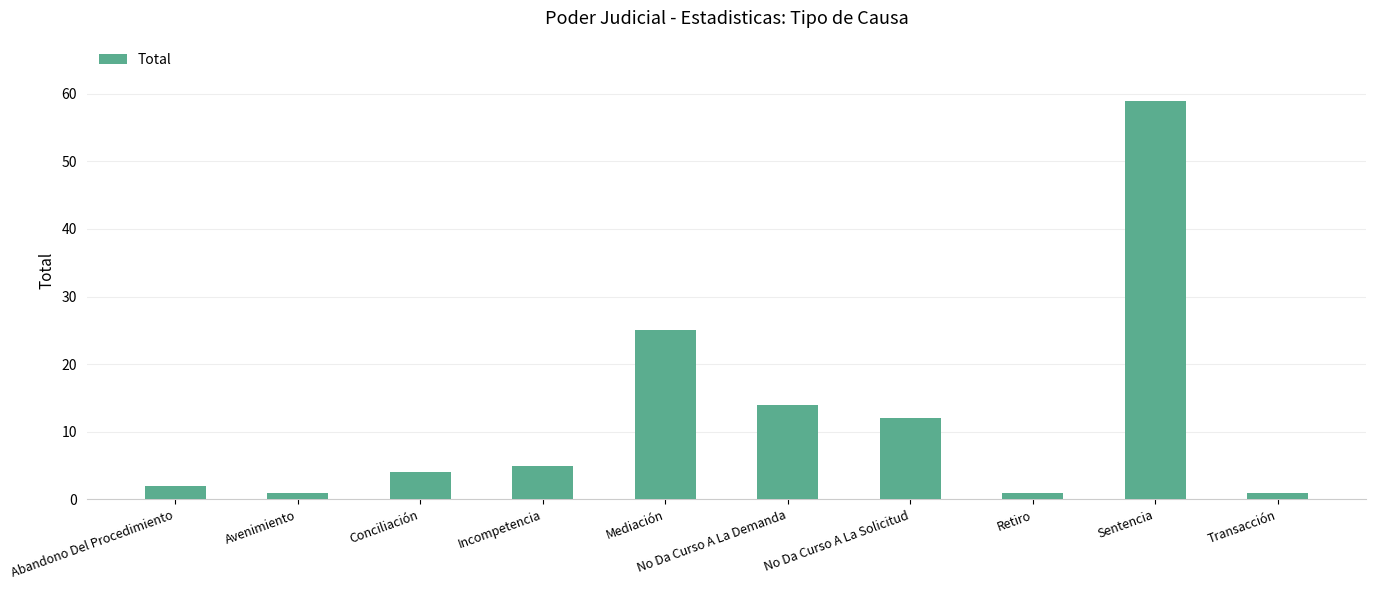

Between Abandono Del Procedimiento and No Da Curso A La Solicitud, which is larger?

No Da Curso A La Solicitud